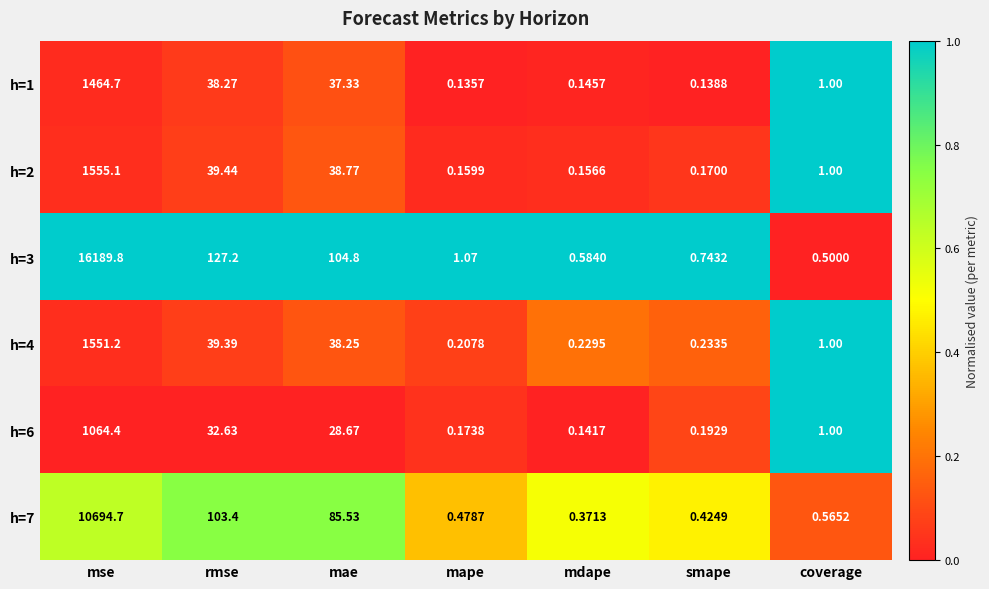

Which category has the lowest value across all series?

mape